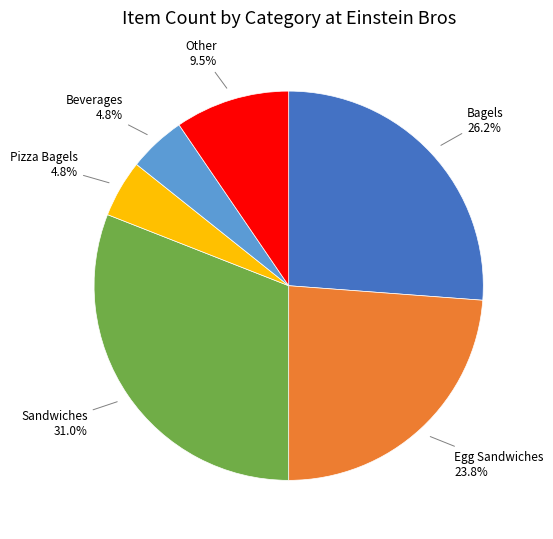

What is the largest slice in the pie chart?

Sandwiches